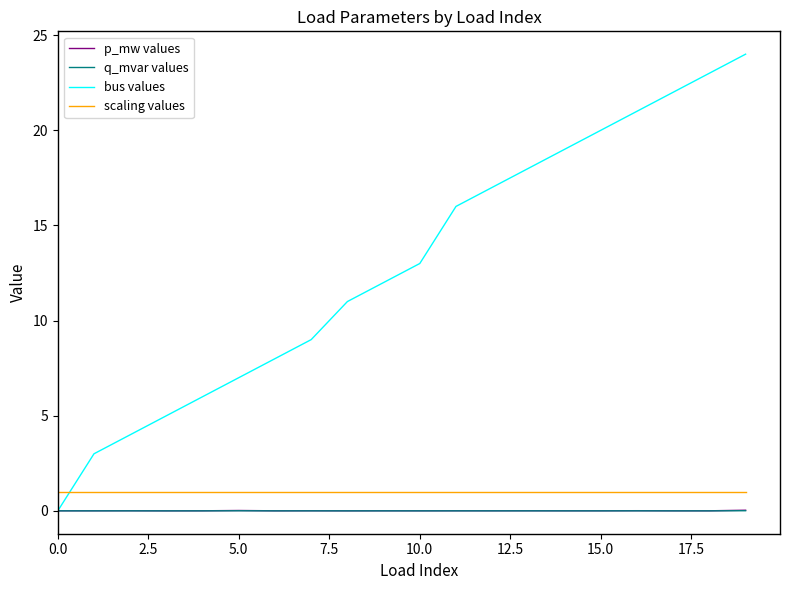

What is the maximum value shown in the chart?

24.0